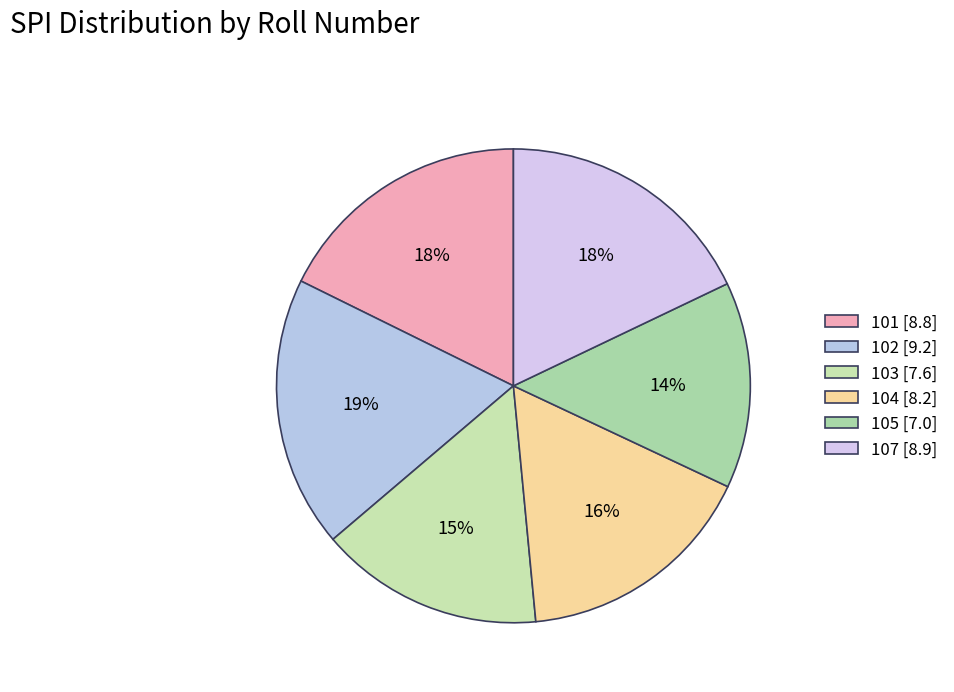

To the nearest percent, what is the average slice percentage?

17%